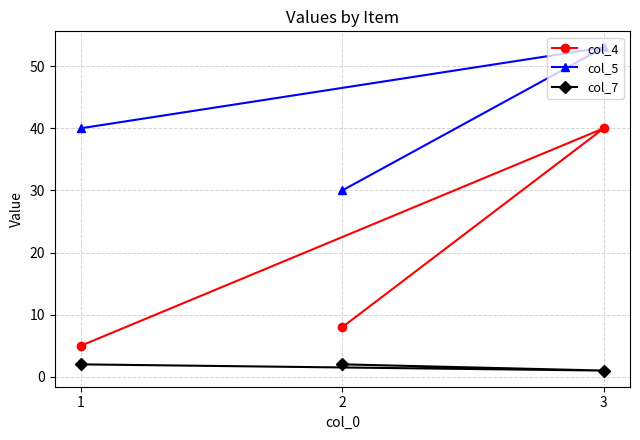

What is the value of the col_4 point at the 2nd from the left?

8